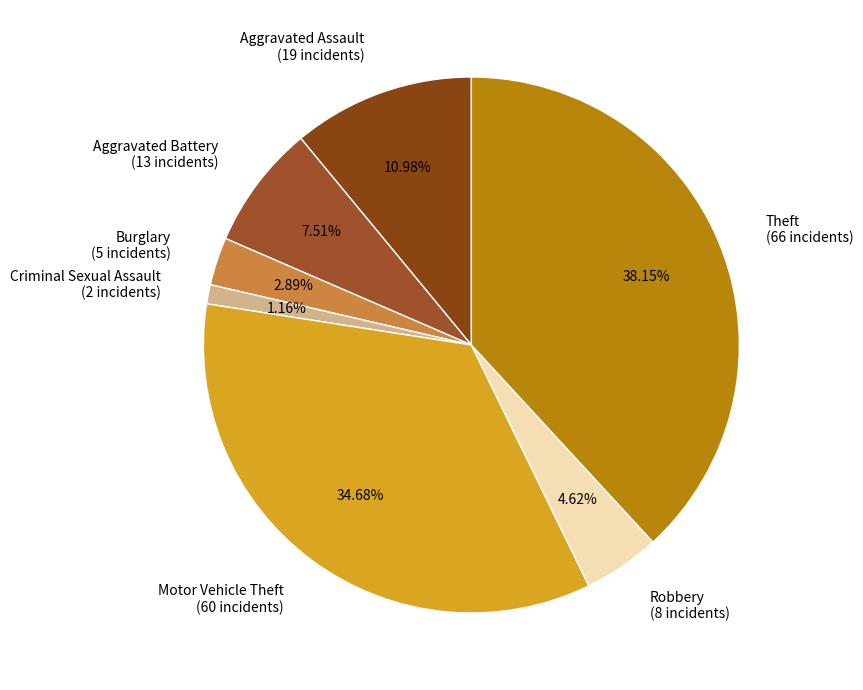

Count the number of slices in the pie.

7